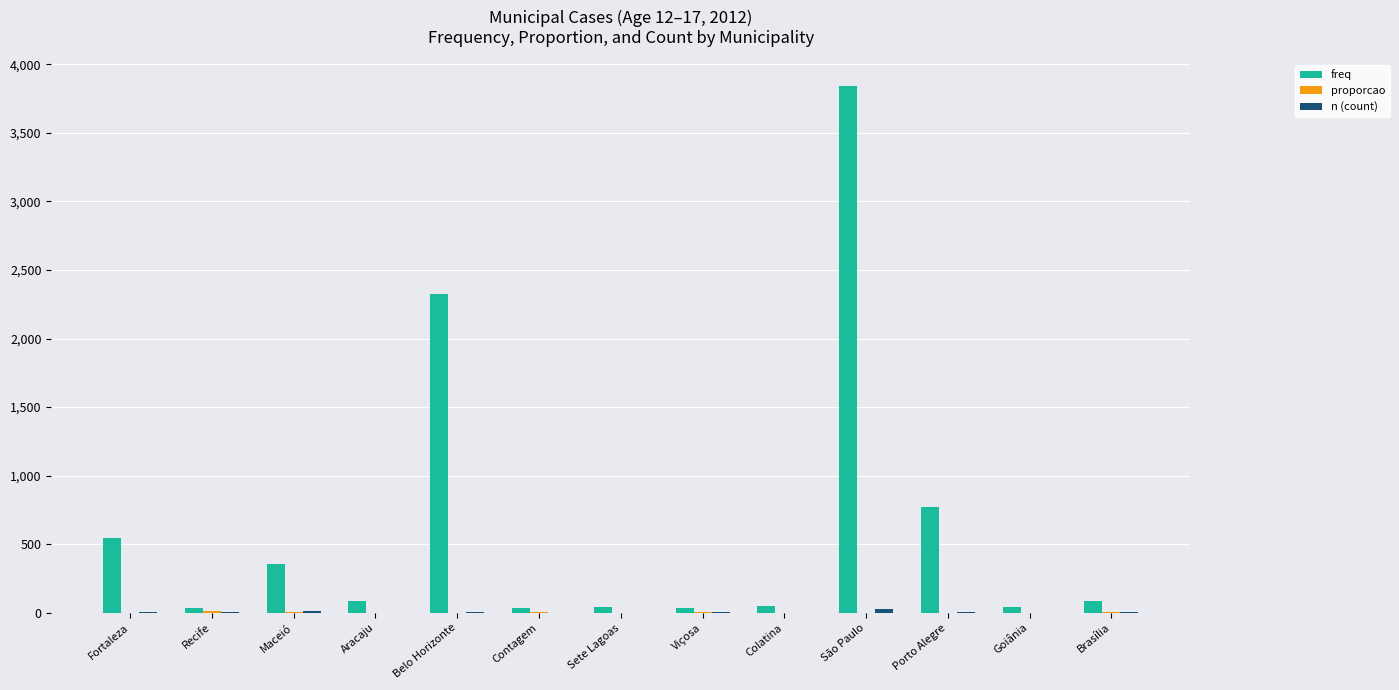

What is the maximum value shown in the chart?

3842.0